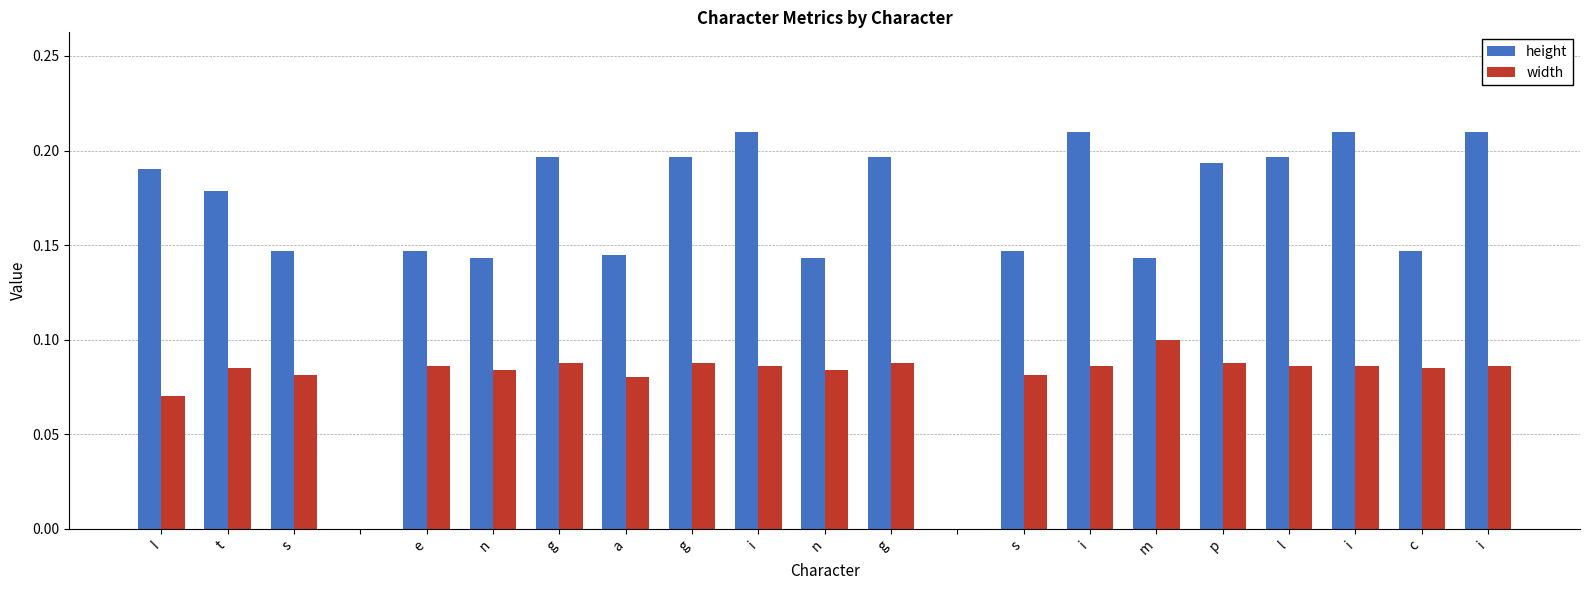

What are all the series names shown in the legend?

height, width